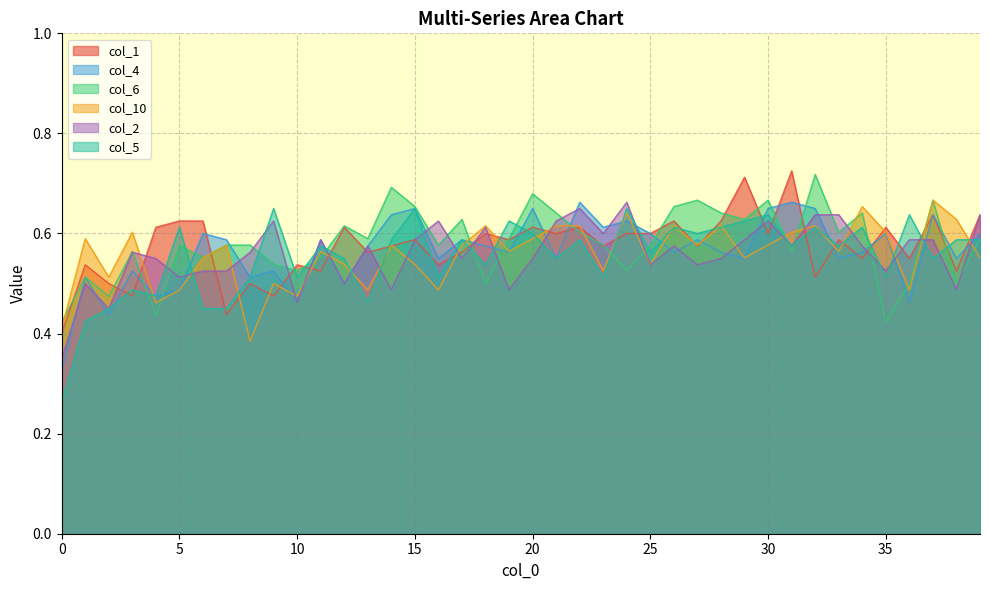

True or false: col_5 has a value of 0.9 at 20.

False